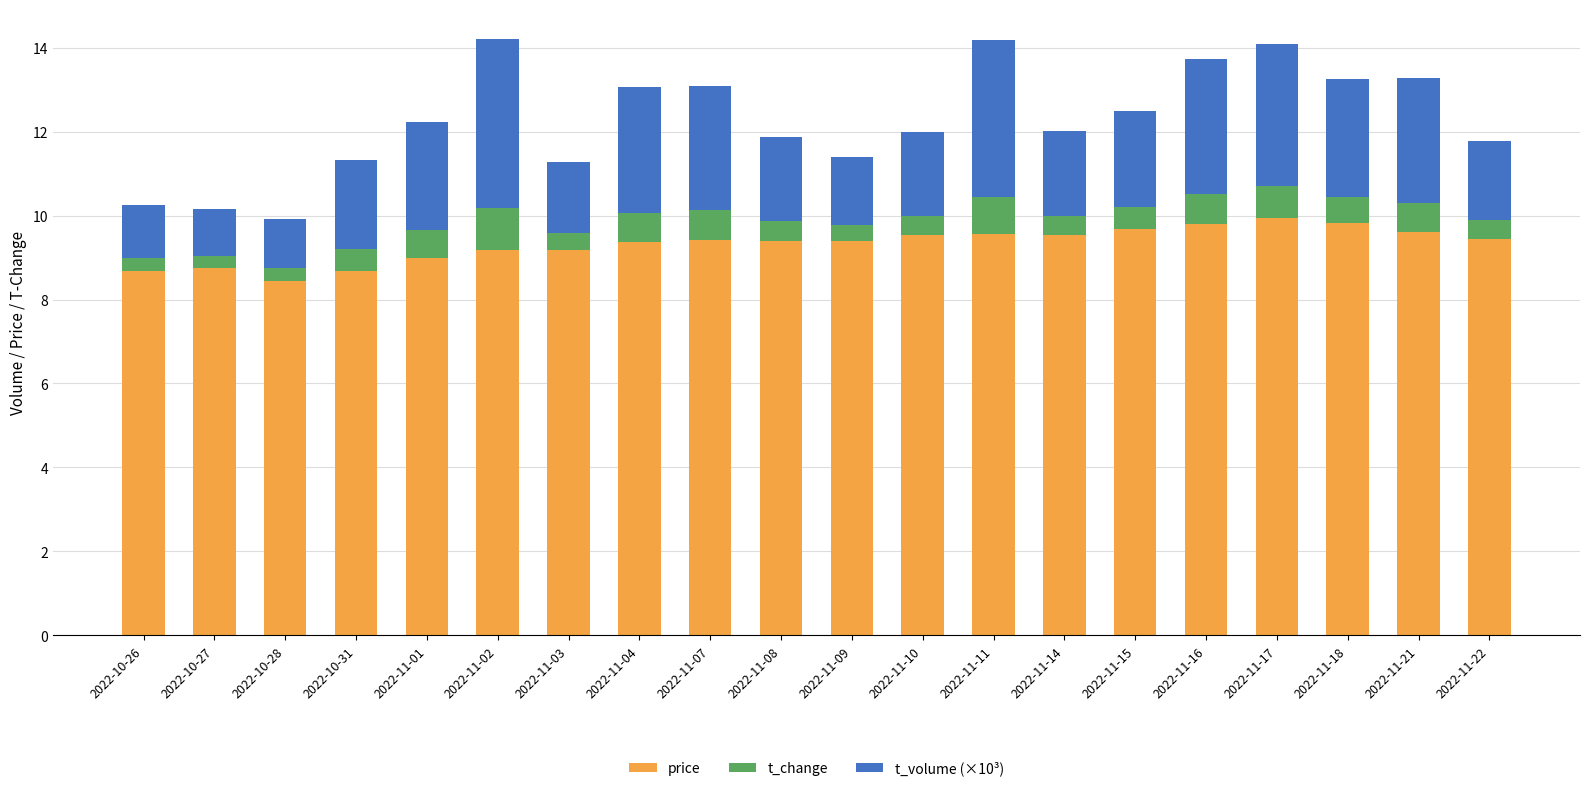

What is the minimum value for price?

8.4